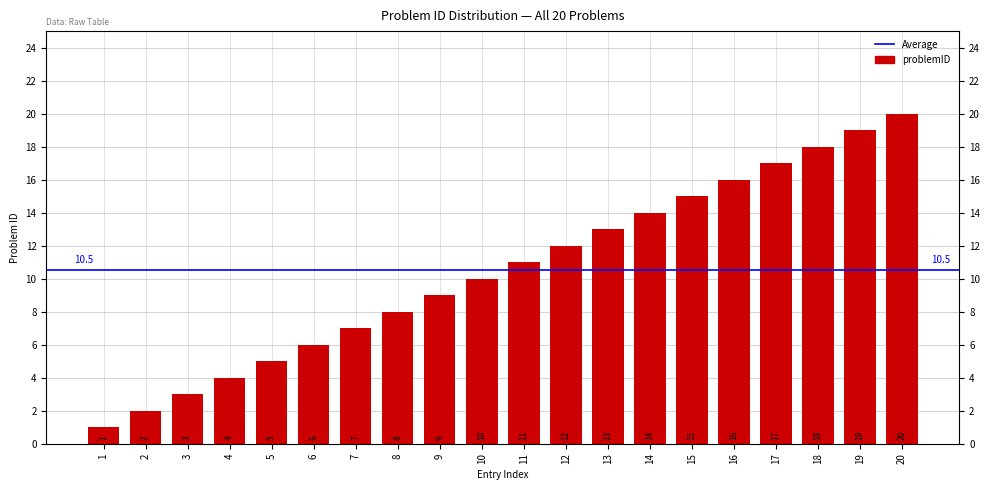

How many data points are above 11?

9